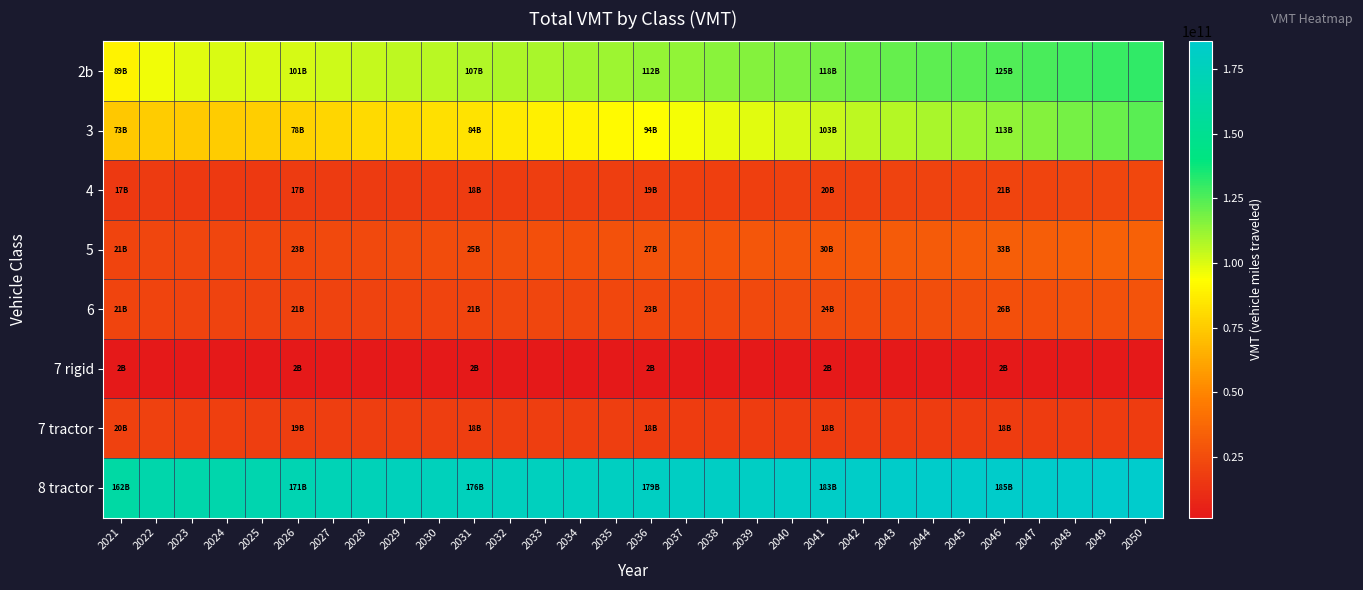

Rank the series by their maximum value, from highest to lowest.

8 tractor, 2b, 3, 5, 6, 4, 7 tractor, 7 rigid